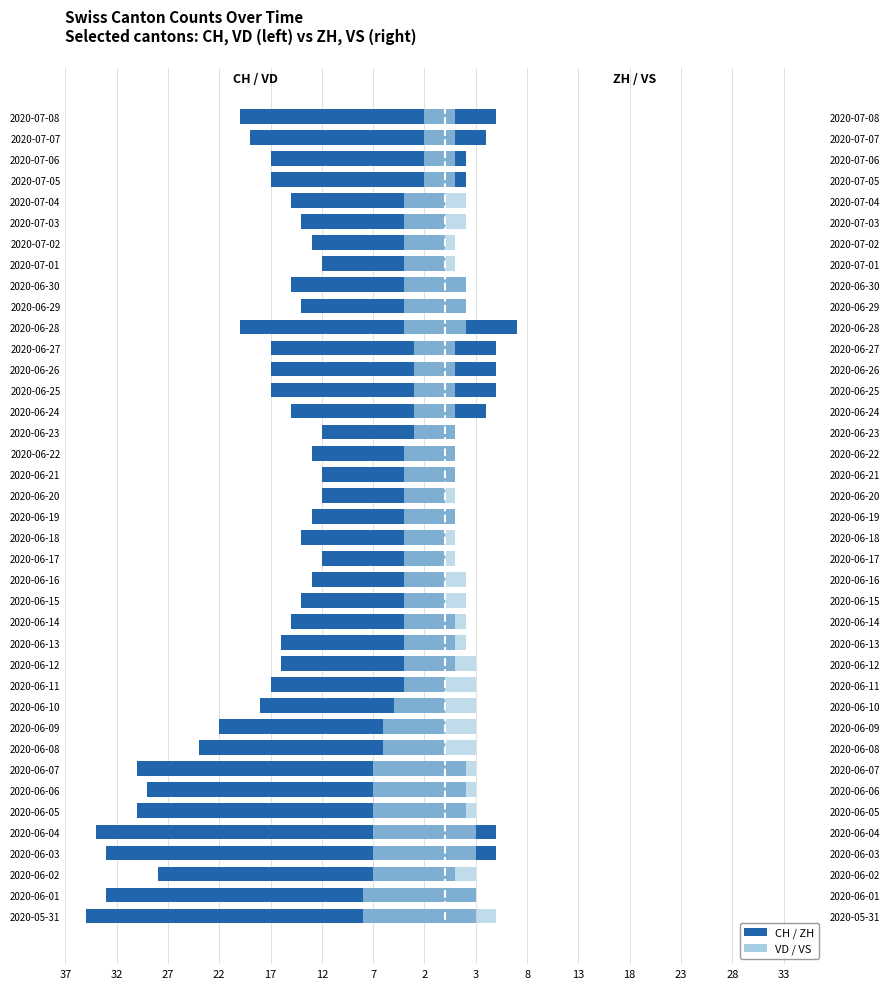

How many data points in CH are less than -17?

14